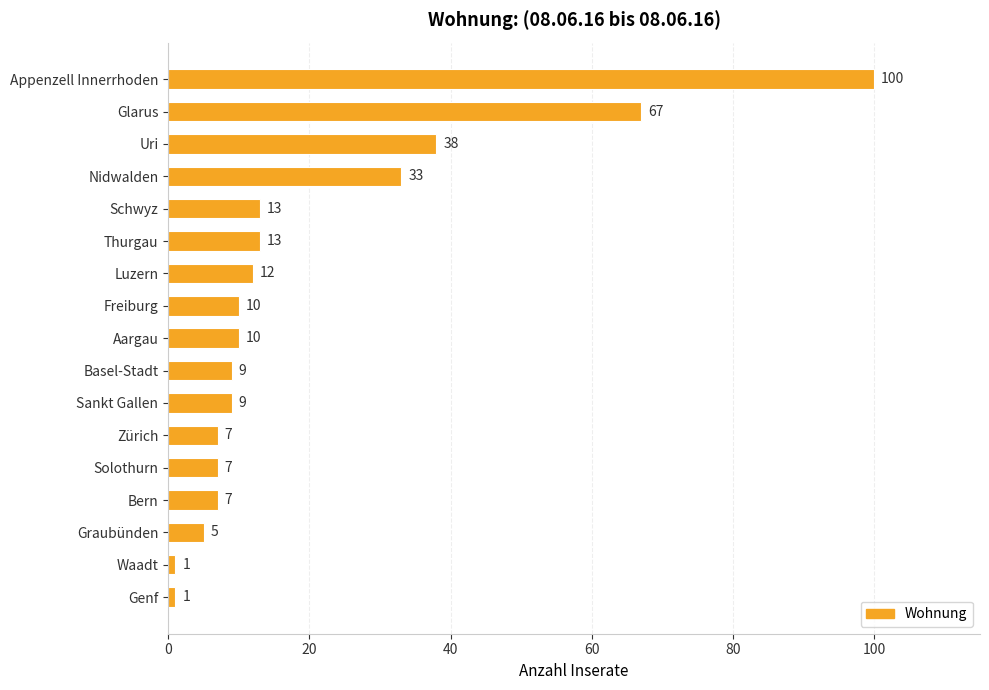

How many data points does each series have?

17